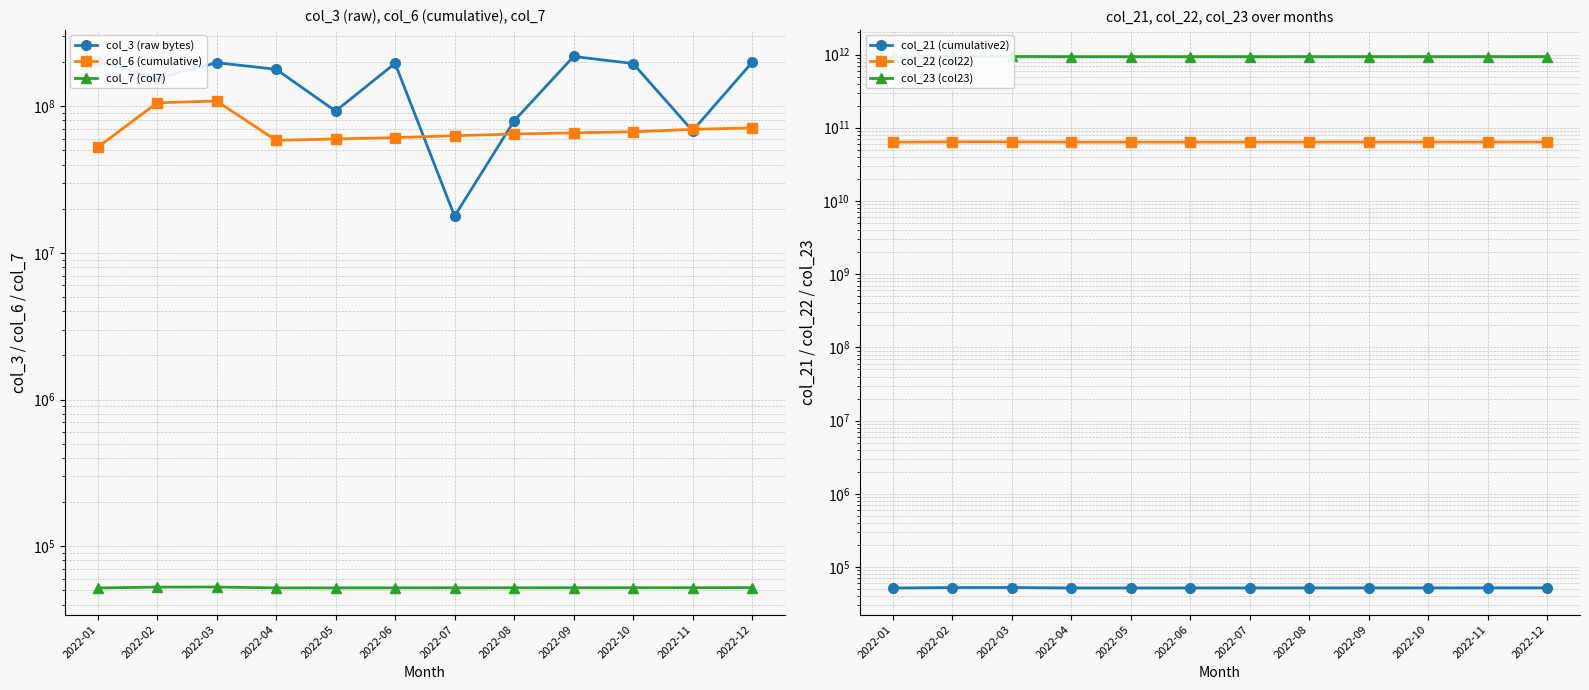

Reading left to right, extract all data points from this chart.

col_3 (raw bytes): 2022-01=202833112	2022-02=154277800	2022-03=197874800	2022-04=178446248	2022-05=92592792	2022-06=195900952	2022-07=17798560	2022-08=79336656	2022-09=218188120	2022-10=195314848	2022-11=67962640	2022-12=198831360
col_6 (cumulative): 2022-01=52355468	2022-02=105379691	2022-03=108410399	2022-04=58506153	2022-05=59787471	2022-06=61027891	2022-07=62895029	2022-08=64576525	2022-09=65780148	2022-10=66878433	2022-11=69505504	2022-12=71120776
col_7 (col7): 2022-01=51957	2022-02=52696	2022-03=52743	2022-04=52029	2022-05=52052	2022-06=52076	2022-07=52100	2022-08=52124	2022-09=52148	2022-10=52171	2022-11=52195	2022-12=52219
col_21 (cumulative2): 2022-01=51854	2022-02=52592	2022-03=52640	2022-04=51925	2022-05=51949	2022-06=51972	2022-07=51996	2022-08=52020	2022-09=52044	2022-10=52068	2022-11=52091	2022-12=52115
col_22 (col22): 2022-01=63573475496	2022-02=64073358888	2022-03=64104465248	2022-04=63656383032	2022-05=63671932152	2022-06=63689048560	2022-07=63707045944	2022-08=63722356752	2022-09=63732188416	2022-10=63742576472	2022-11=63751883280	2022-12=63760727232
col_23 (col23): 2022-01=933621118027	2022-02=939708535770	2022-03=940042451122	2022-04=934496935351	2022-05=934684946645	2022-06=934795837021	2022-07=934896346301	2022-08=935137146494	2022-09=935298203988	2022-10=935442130998	2022-11=935587026817	2022-12=935809579461